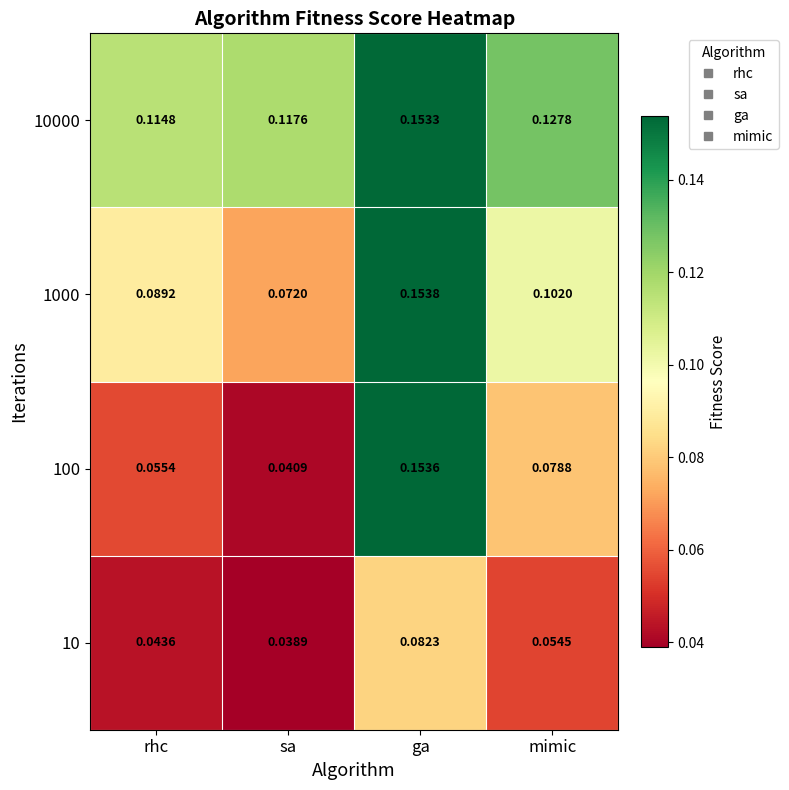

At which category is the sum across all series the highest?

ga